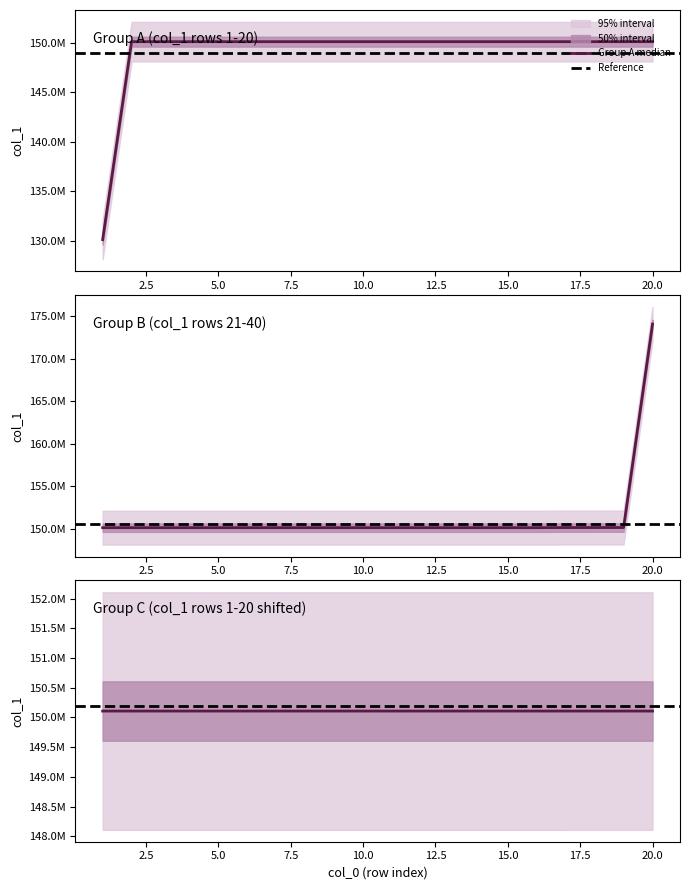

True or false: Group C median and Group A median cross at least once.

False